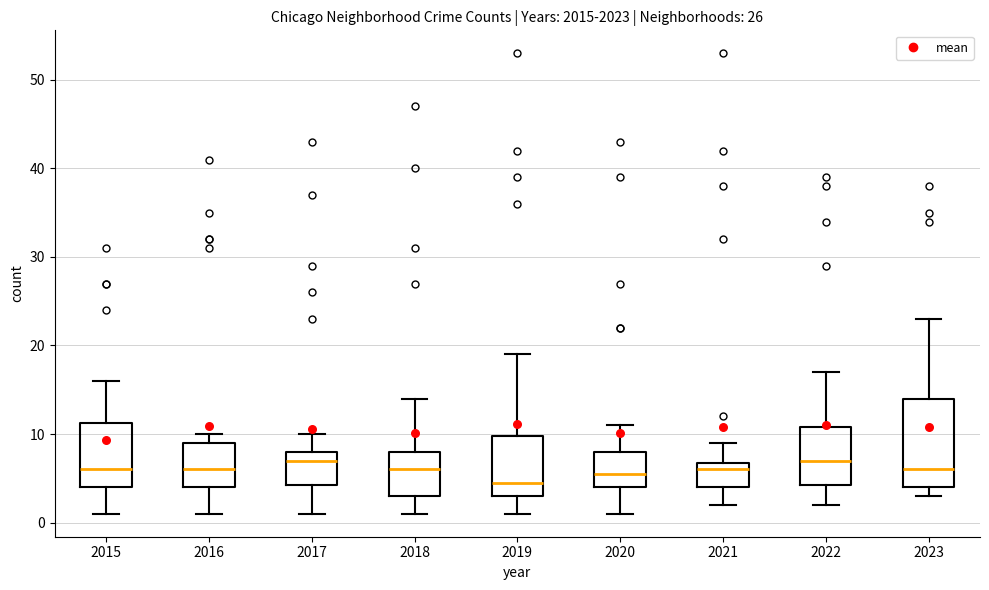

Comparing the boxes themselves (not the whiskers), which one is the tallest?

2023